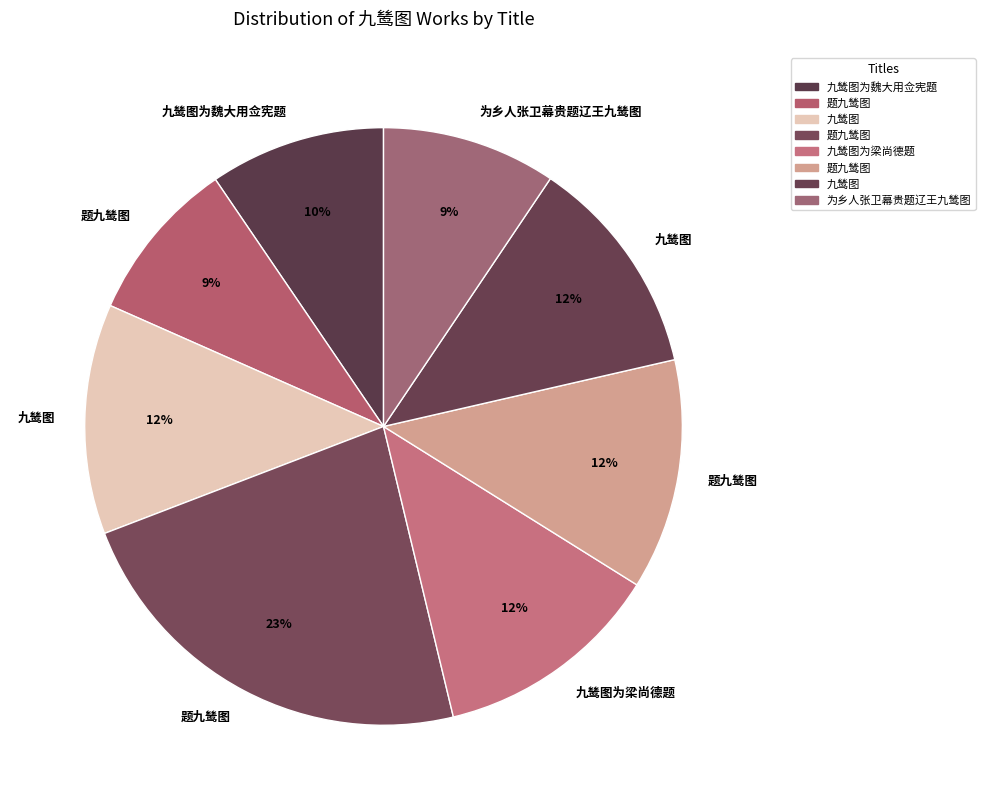

What is the largest slice in the pie chart?

题九鸶图